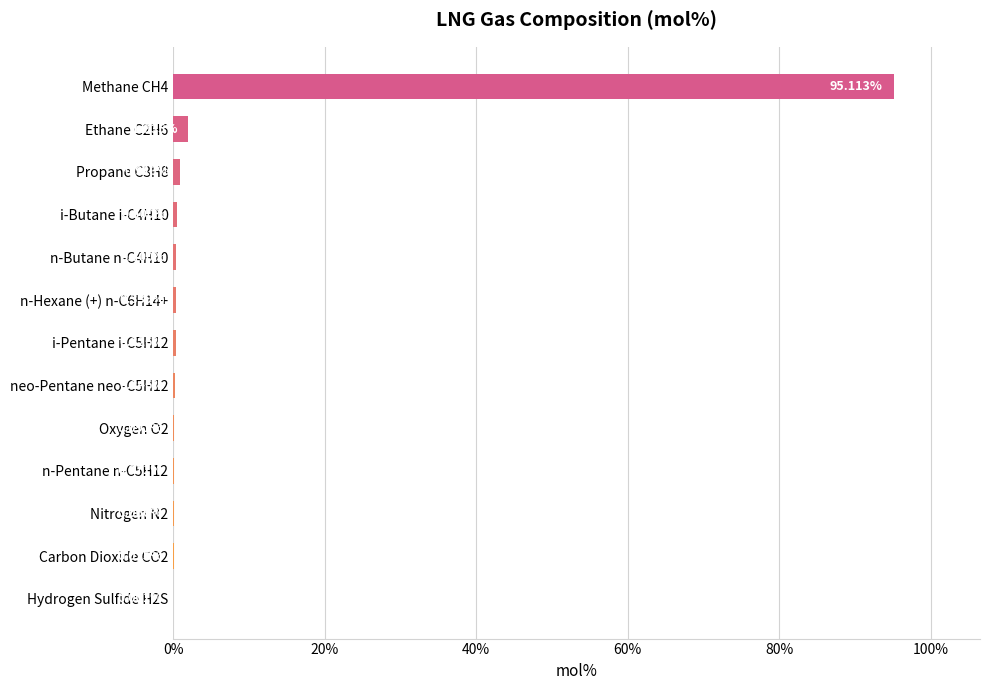

Are the bars horizontal?

Yes